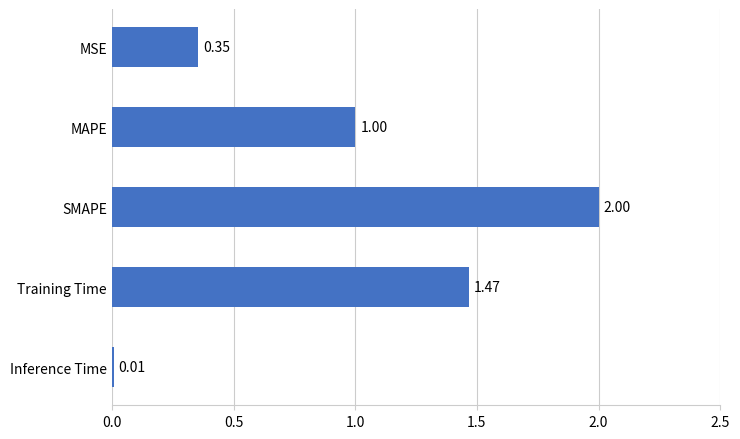

Are the bars horizontal?

Yes